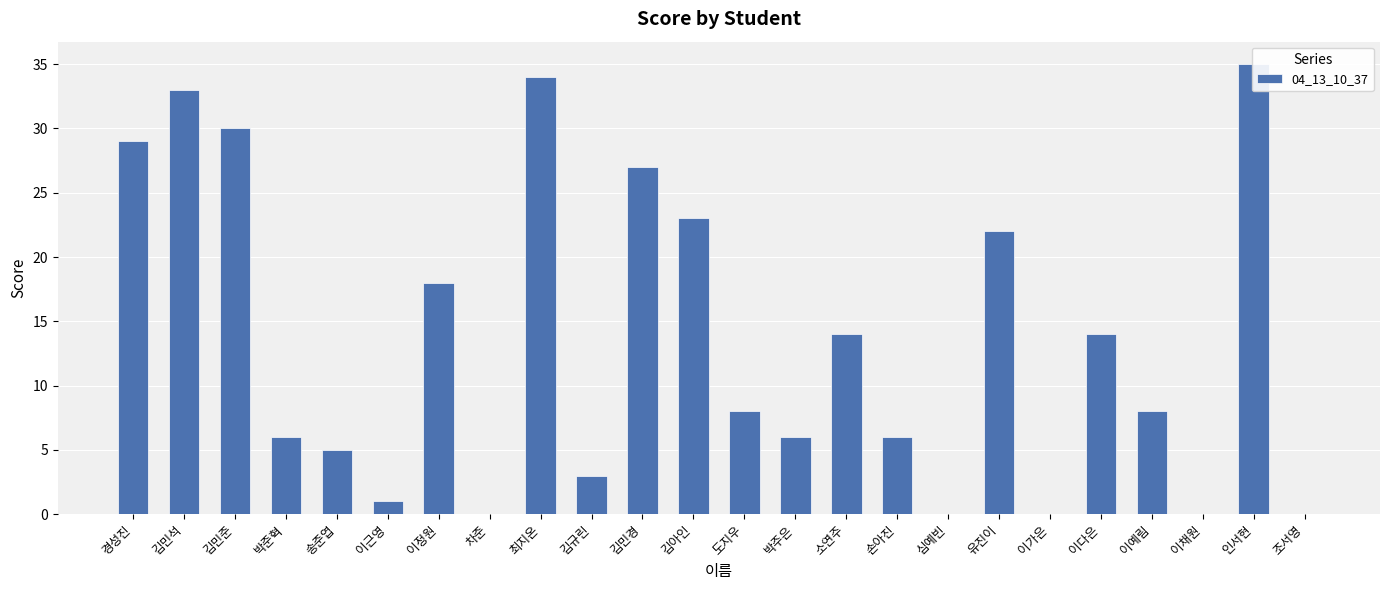

True or false: the data shows 0 at 심예빈.

True